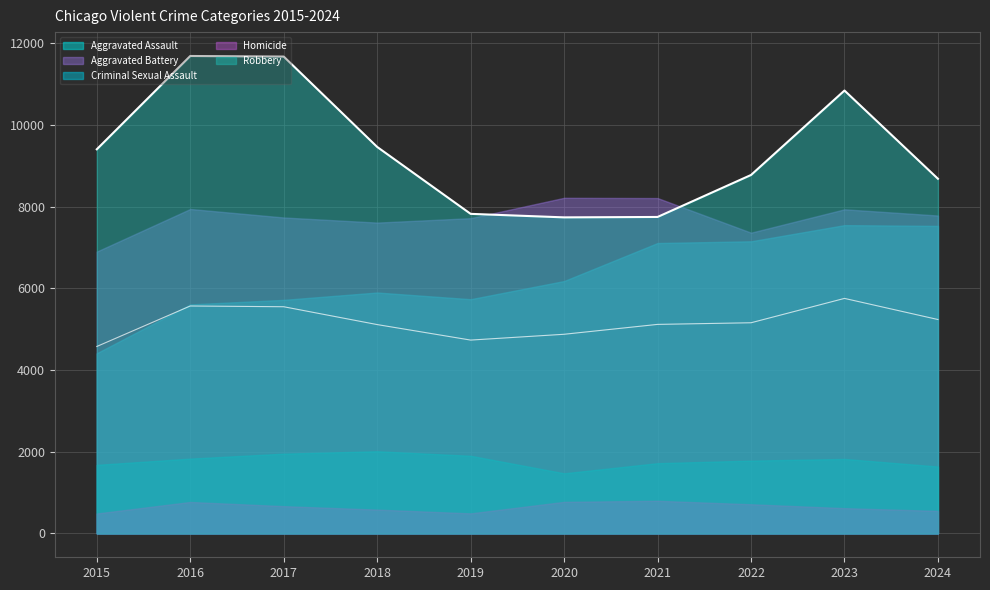

What is the sum of all Aggravated Assault values?

62896